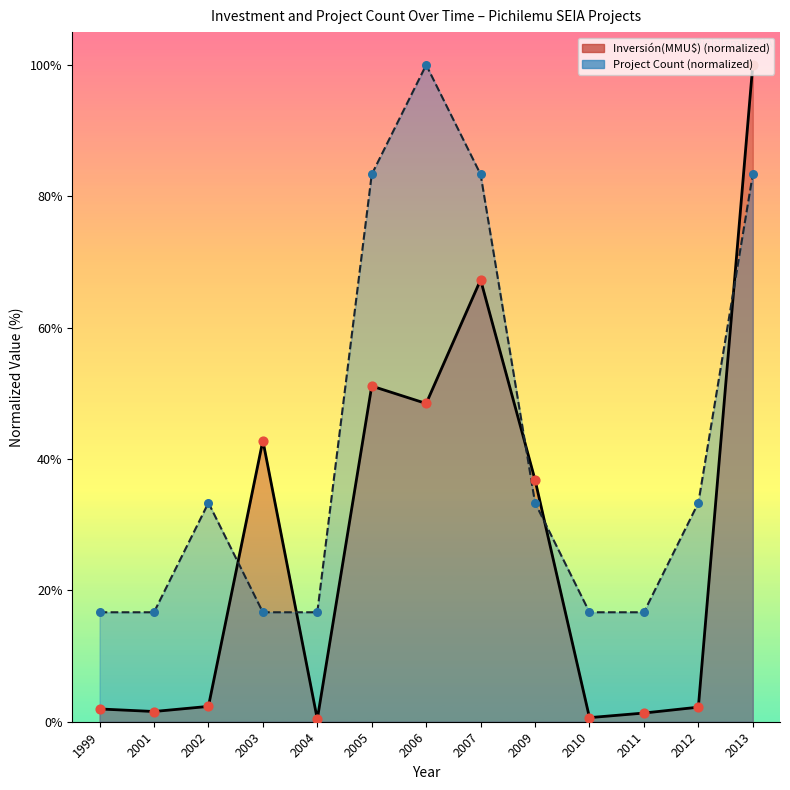

At which category is the sum across all series the highest?

2013